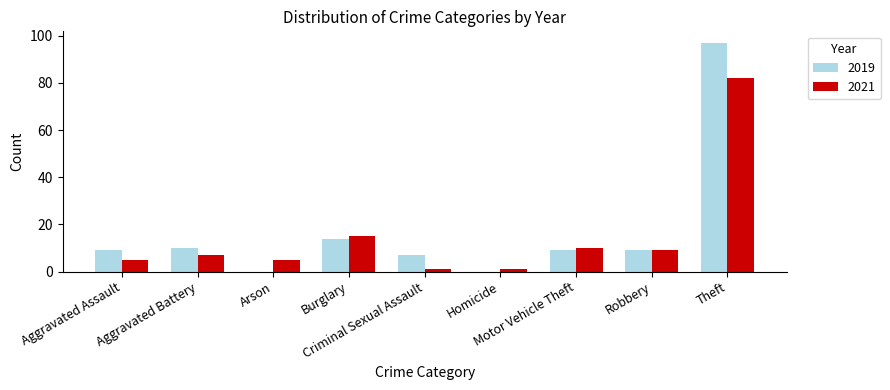

What is the maximum value for 2021?

82